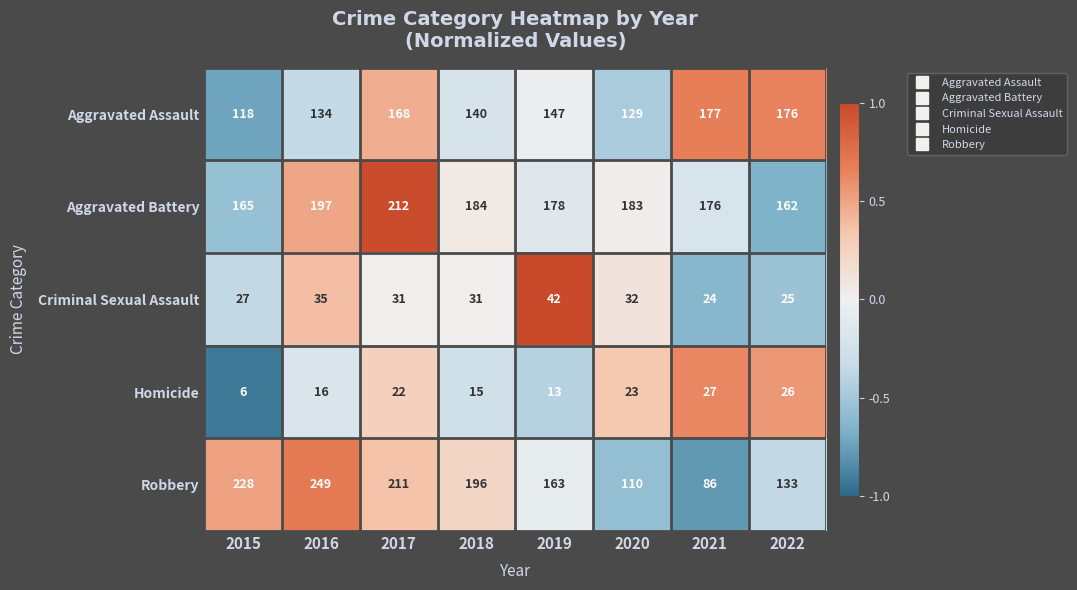

Between 2015 and 2017, which series saw the biggest shift?

Aggravated Assault